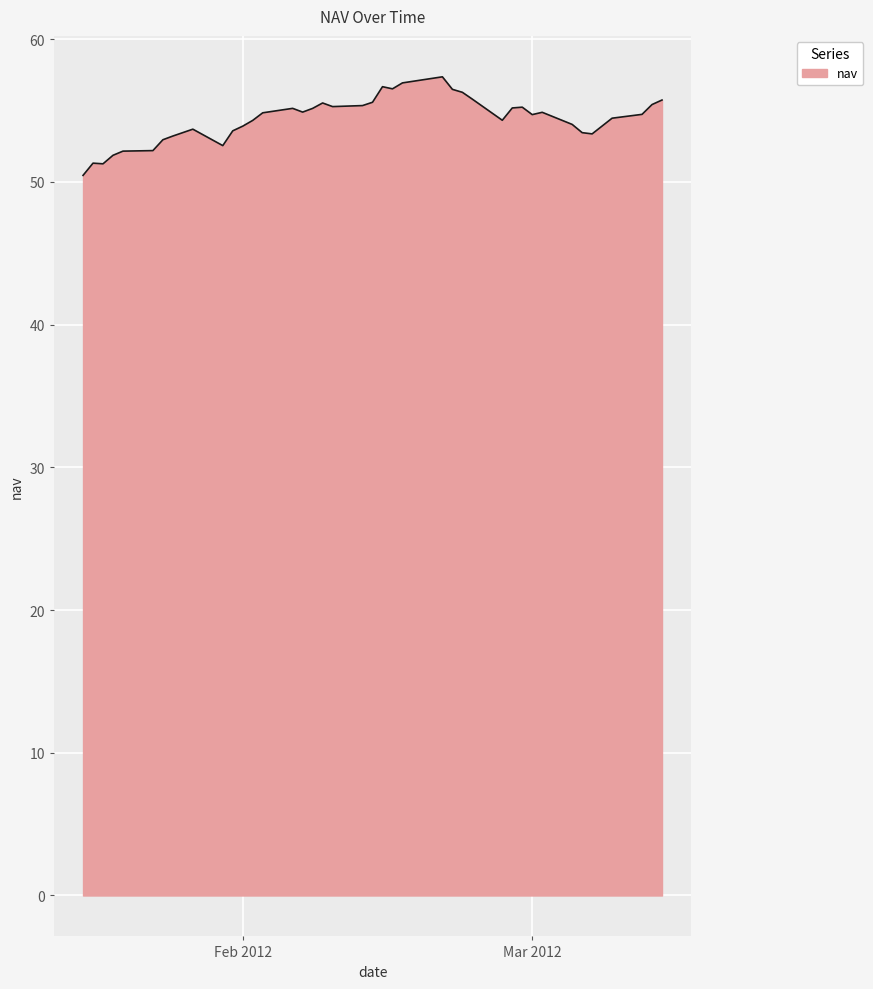

What is the minimum value shown in the chart?

50.5